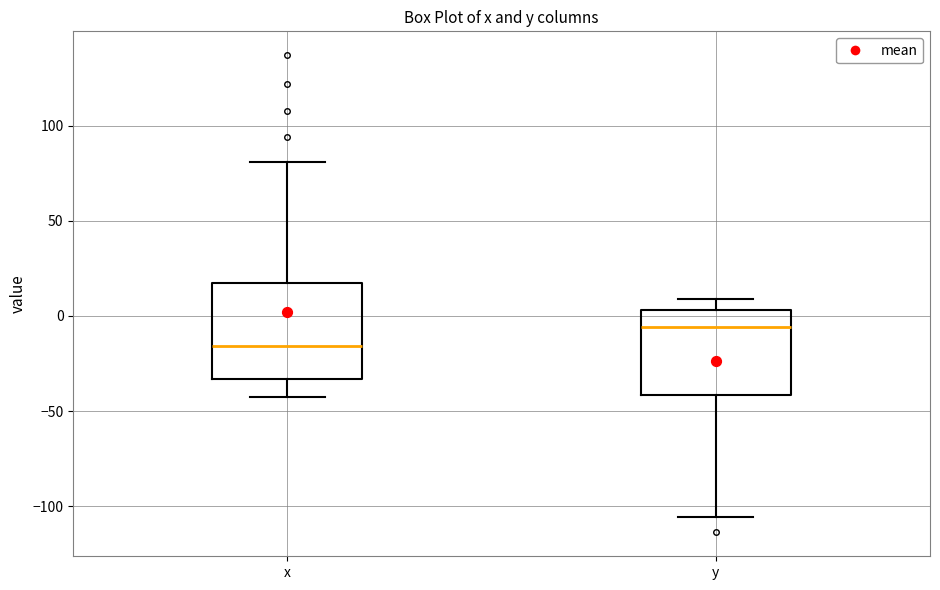

Reading left to right, read every box against the y-axis: the position of its median line, the range the box covers, and the ends of its whiskers. The values are not printed on the chart, so give them approximately, as read against the axis.

x: median -15, box -35 to 20, whiskers -45 to 80
y: median -5, box -40 to 5, whiskers -105 to 10